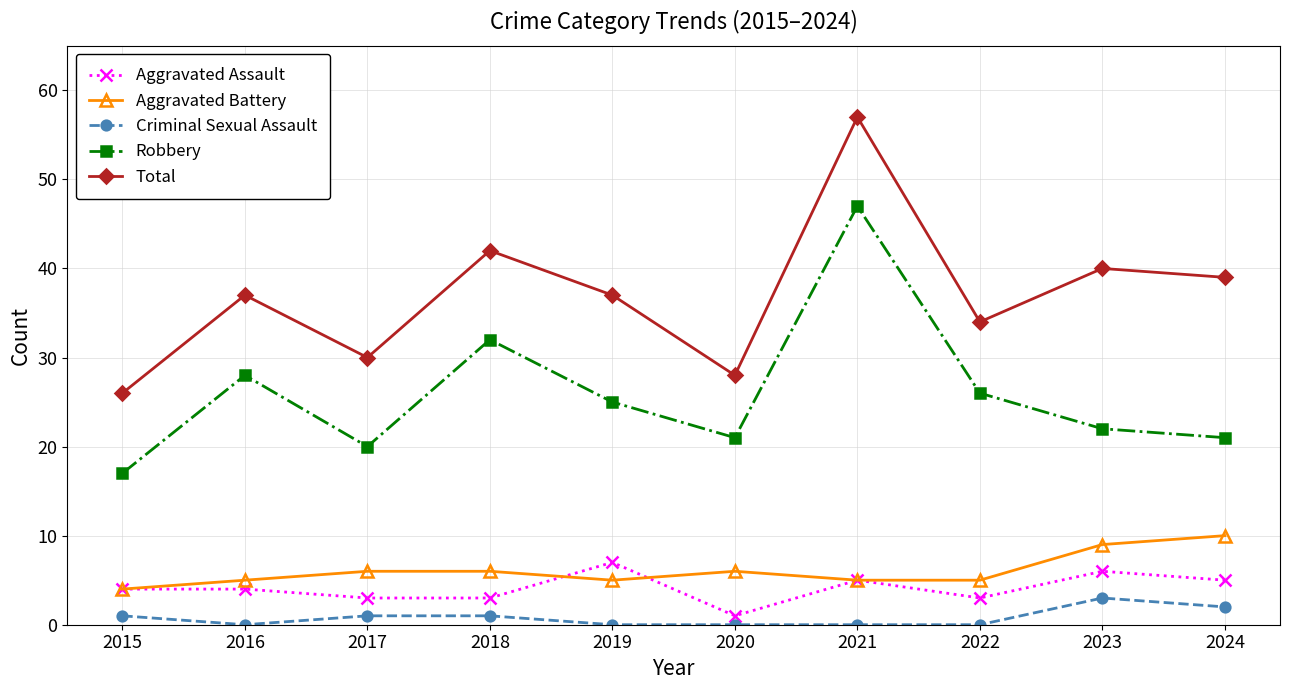

Reading left to right, transcribe all the data shown in this chart.

Aggravated Assault: 4	4	3	3	7	1	5	3	6	5
Aggravated Battery: 4	5	6	6	5	6	5	5	9	10
Criminal Sexual Assault: 1	0	1	1	0	0	0	0	3	2
Robbery: 17	28	20	32	25	21	47	26	22	21
Total: 26	37	30	42	37	28	57	34	40	39